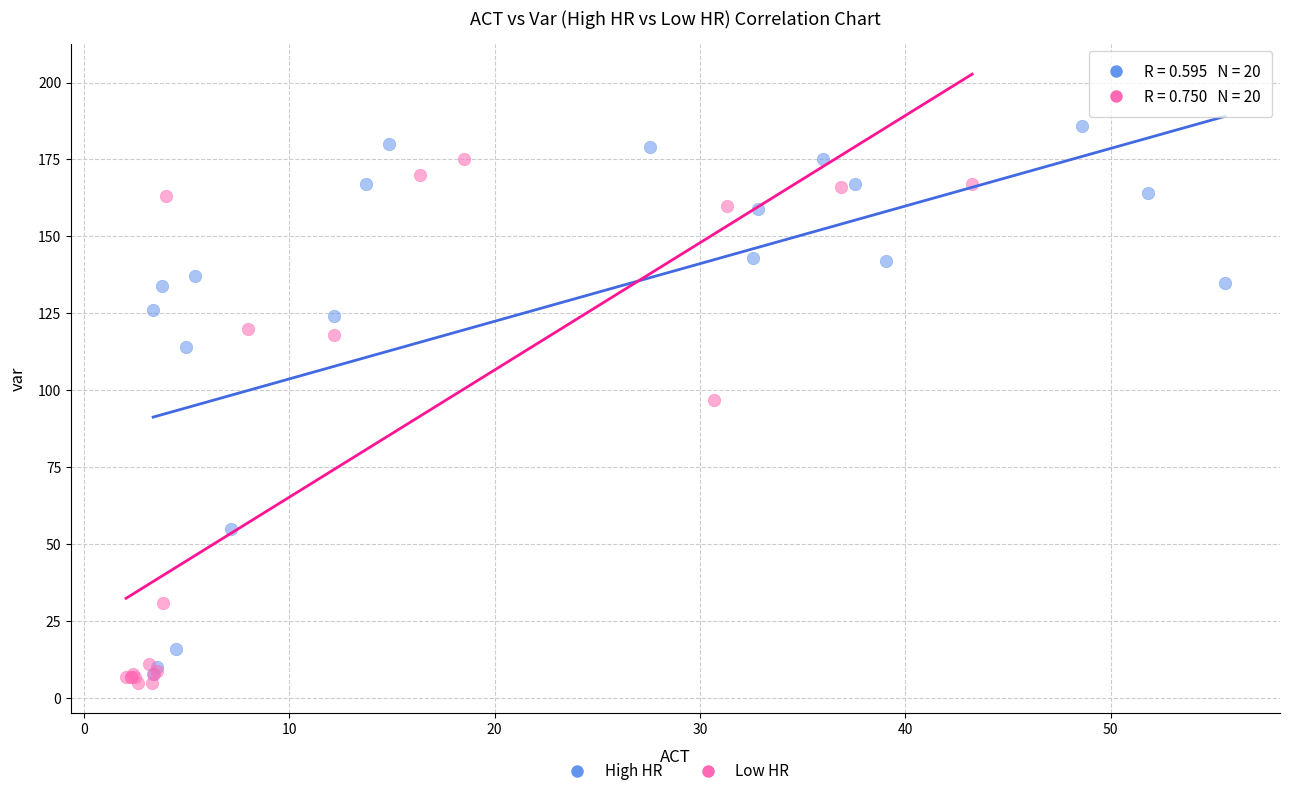

Which series contains the highest Y value?

High HR